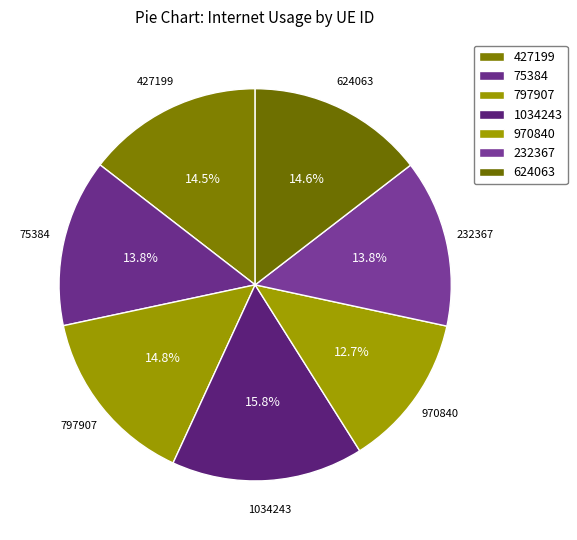

The 427199 slice represents 27% of the pie. True or false?

False